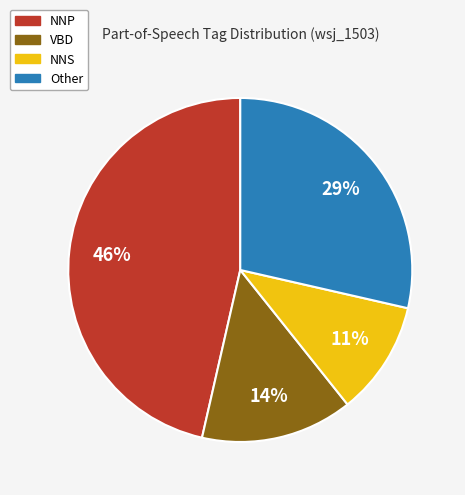

Is it true that NNP is 55% of the pie?

False